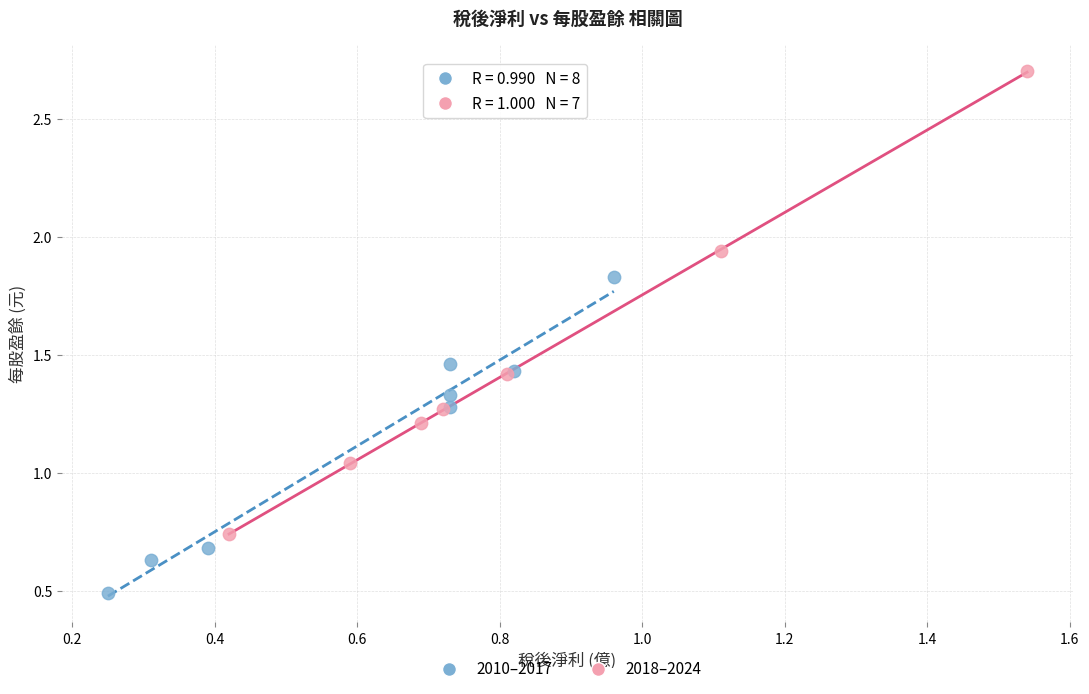

Which series has the largest Y range (max minus min)?

2018–2024